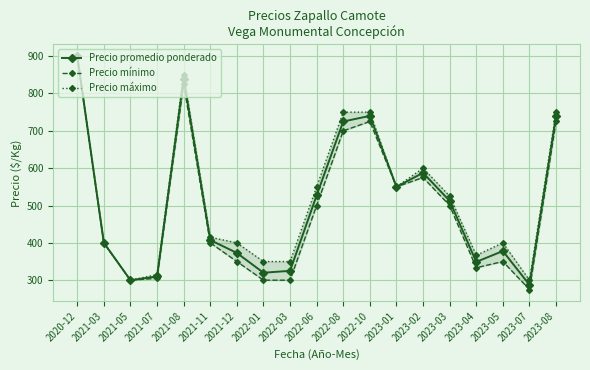

What is the label of the 3rd point from the left?

2021-05